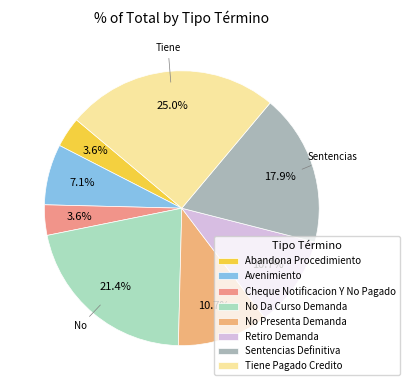

What is the change in value from Cheque Notificacion Y No Pagado to No Presenta Demanda?

+2